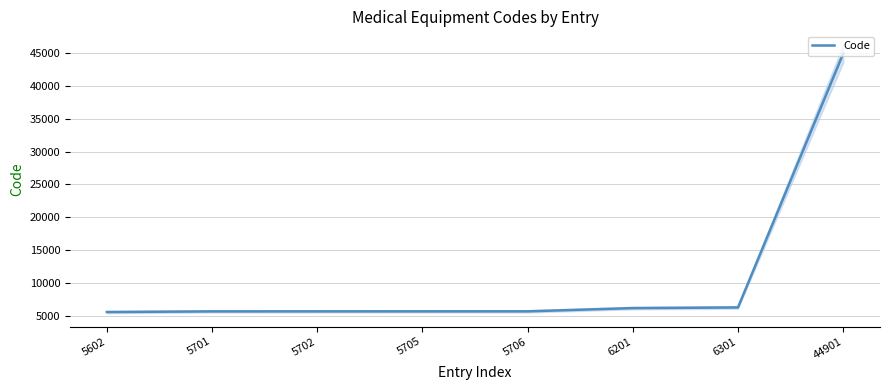

What is the maximum value shown in the chart?

44901